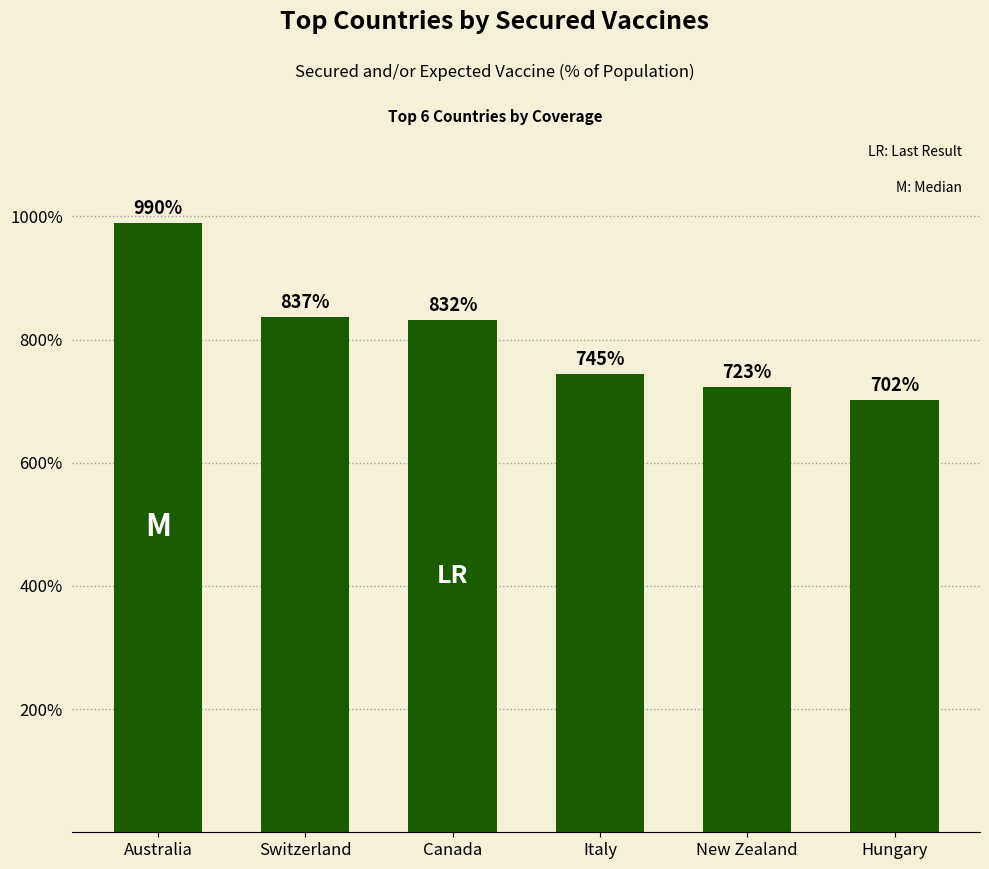

What is the smallest value displayed?

701.6